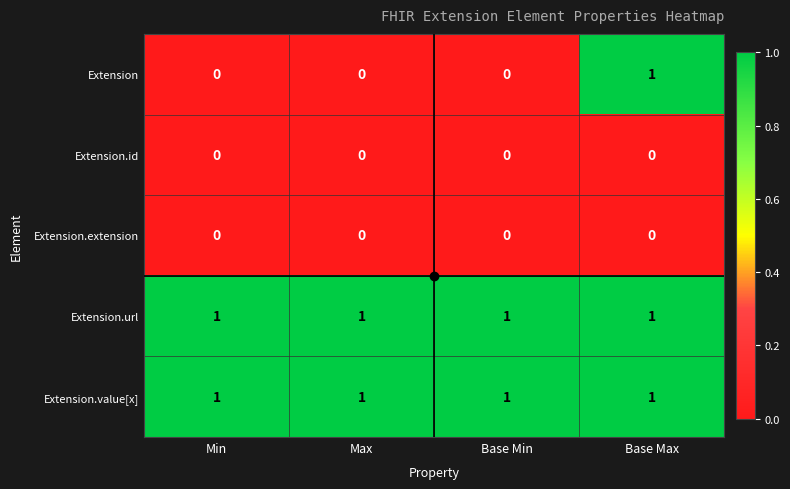

True or false: Extension.value[x] has a value of 1 at Base Min.

True